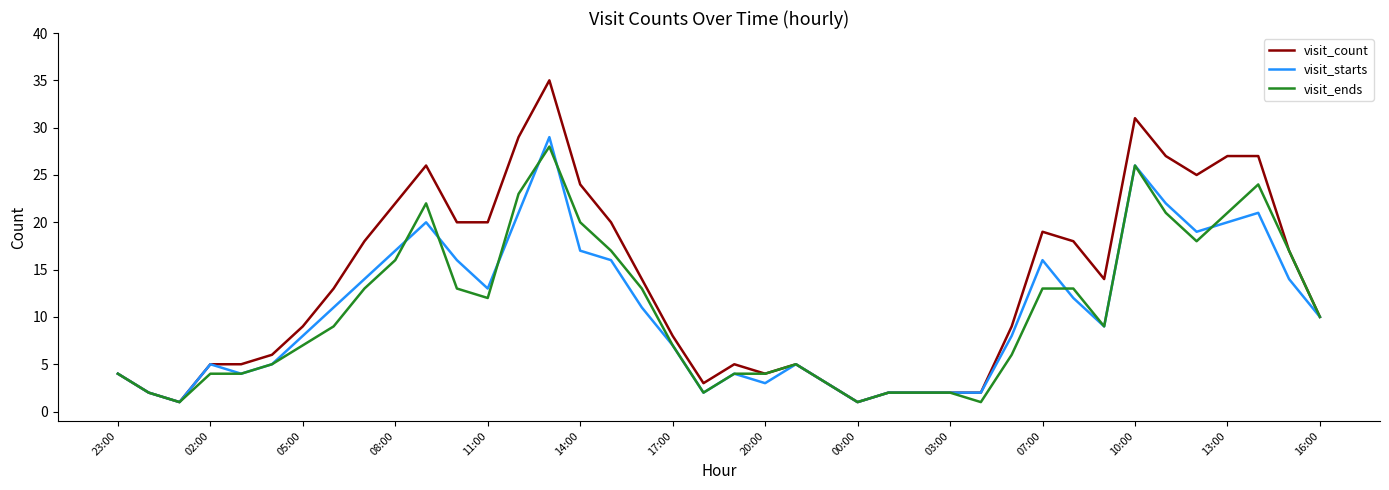

Which series has the widest spread of values?

visit_count